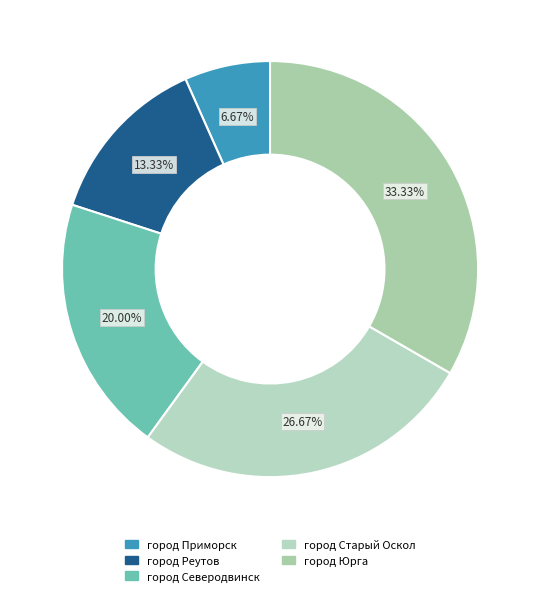

Which slice is the largest?

город Юрга